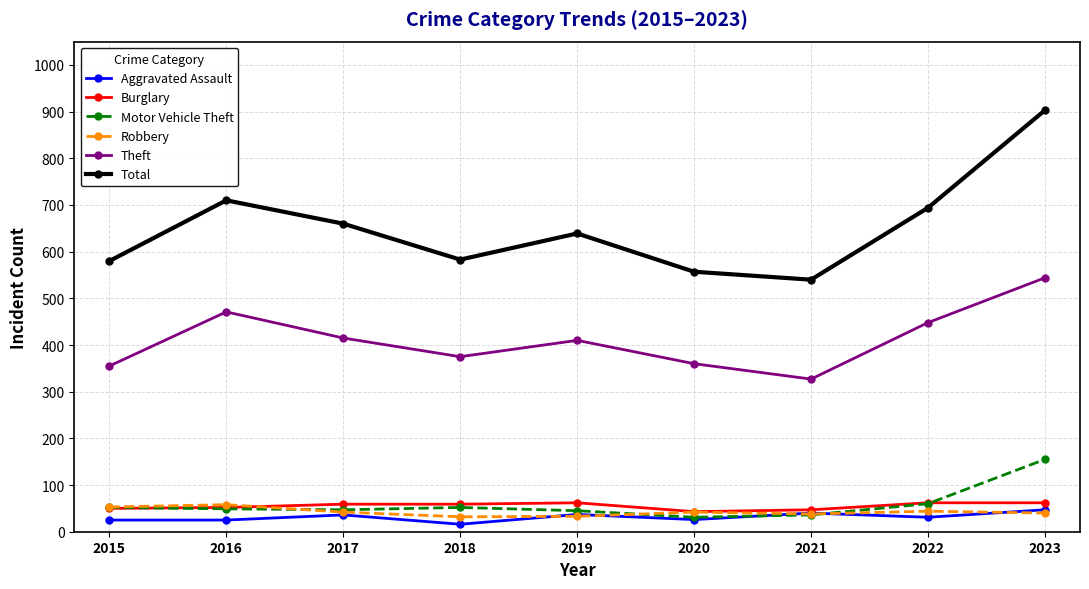

Count the number of data series in this chart.

6